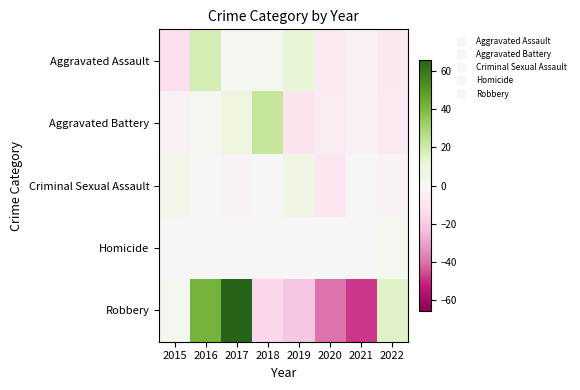

Which series has the largest range (max minus min)?

Robbery